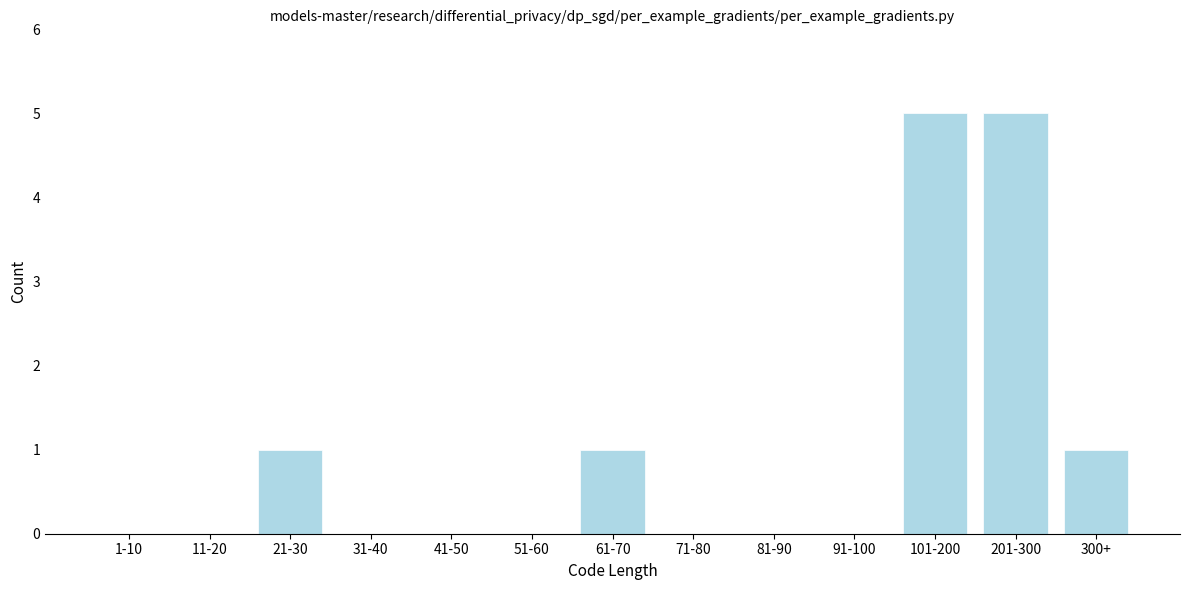

Reading left to right, extract all data points from this chart.

1-10=0	11-20=0	21-30=1	31-40=0	41-50=0	51-60=0	61-70=1	71-80=0	81-90=0	91-100=0	101-200=5	201-300=5	300+=1